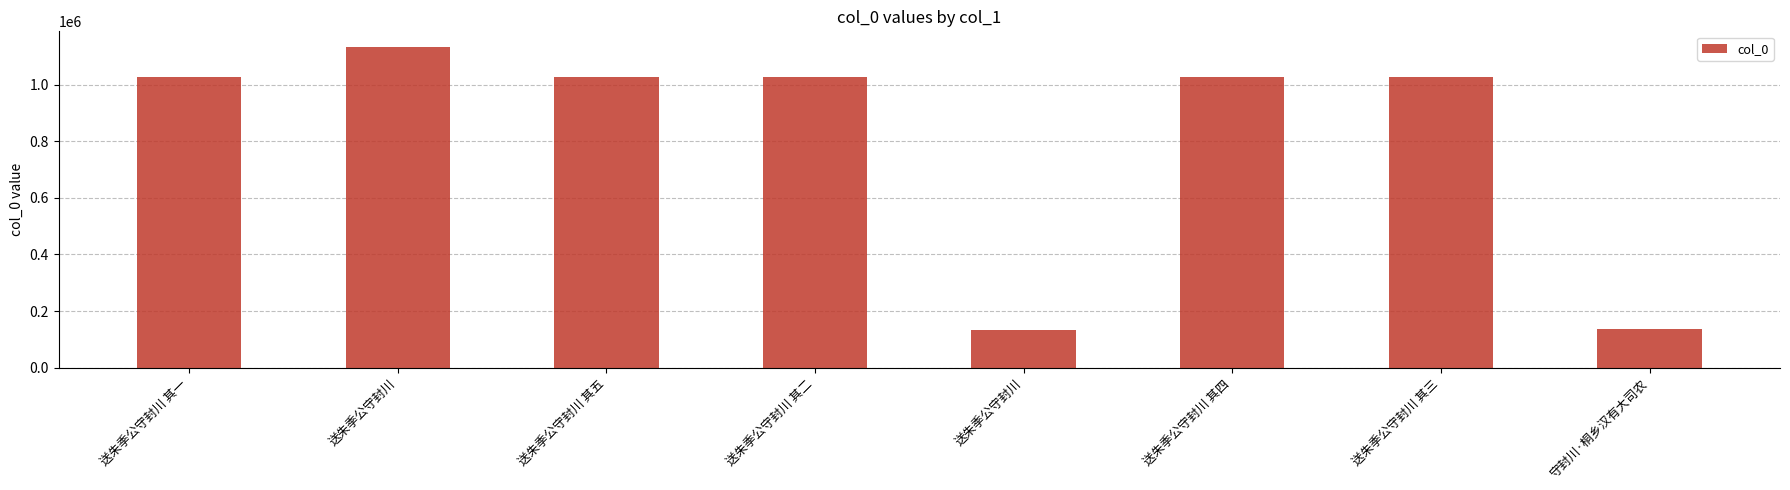

True or false: the data shows 134861 at 送朱季公守封川.

True